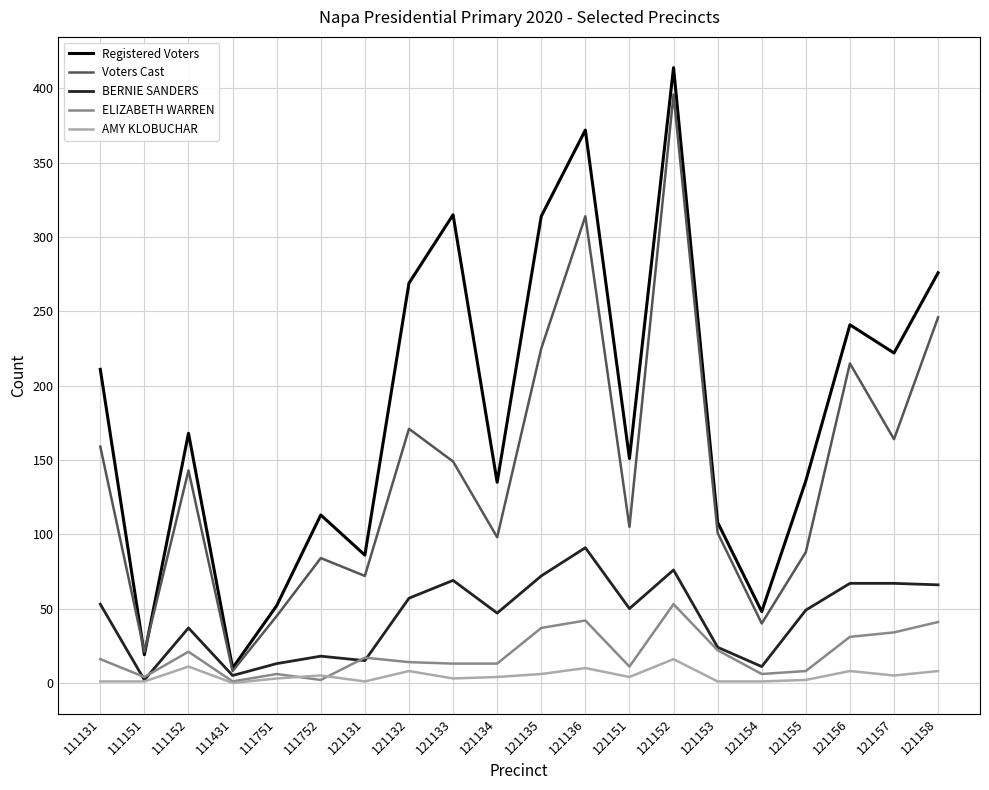

At which label does Voters Cast first exceed 143?

111131